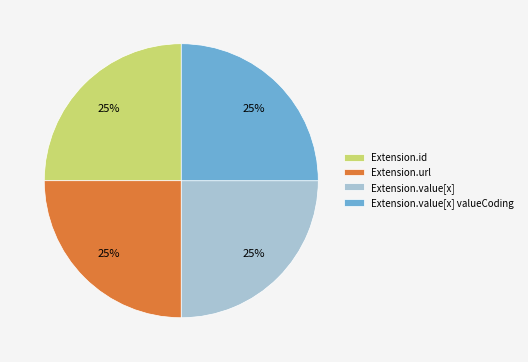

How many slices are in this pie chart?

4